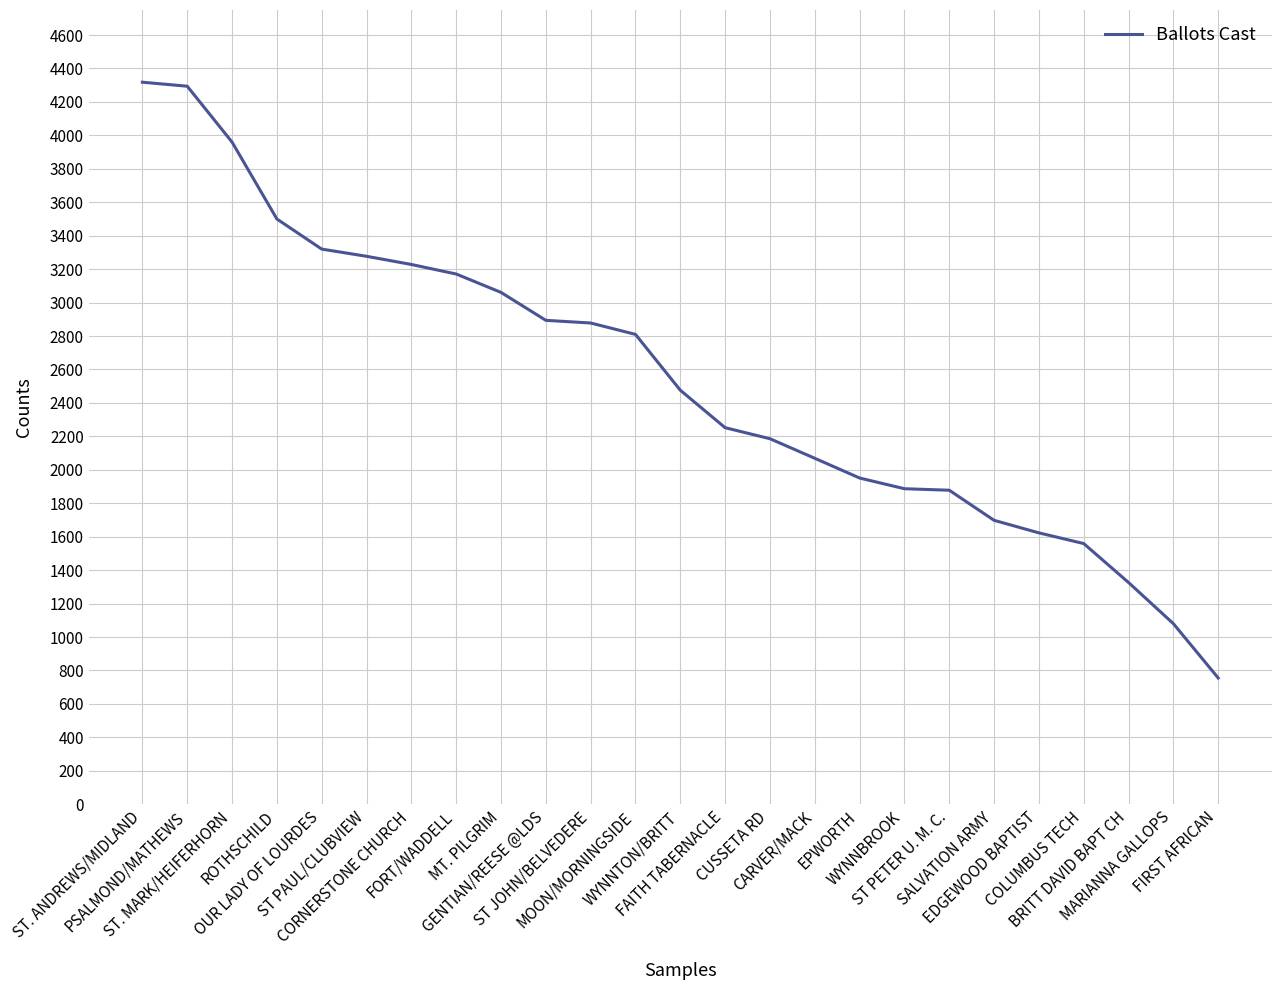

What is the minimum value shown in the chart?

755